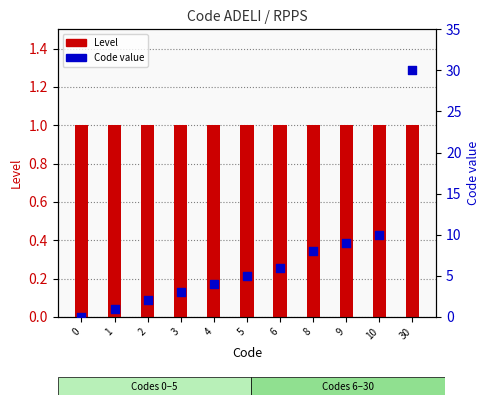

What is the total value across all series at 6?

7